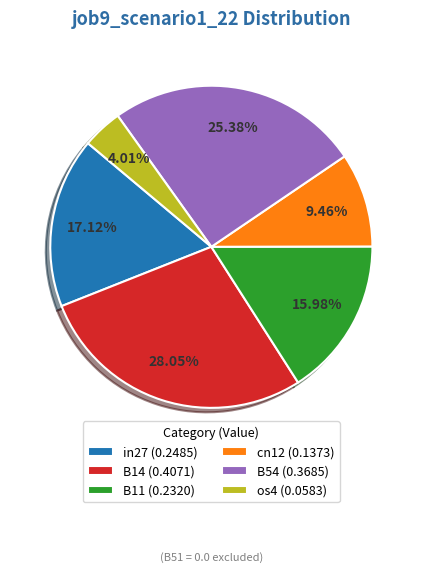

Is there a majority slice in this chart?

No